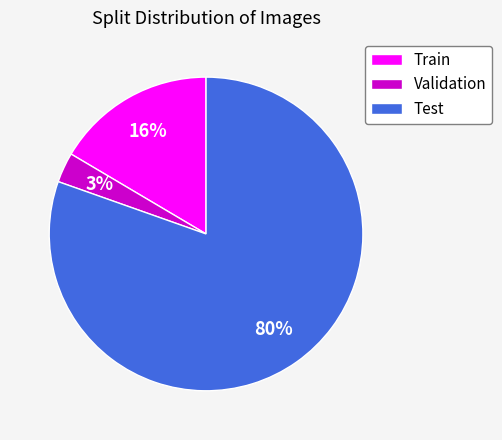

The Validation slice represents 3% of the pie. True or false?

True